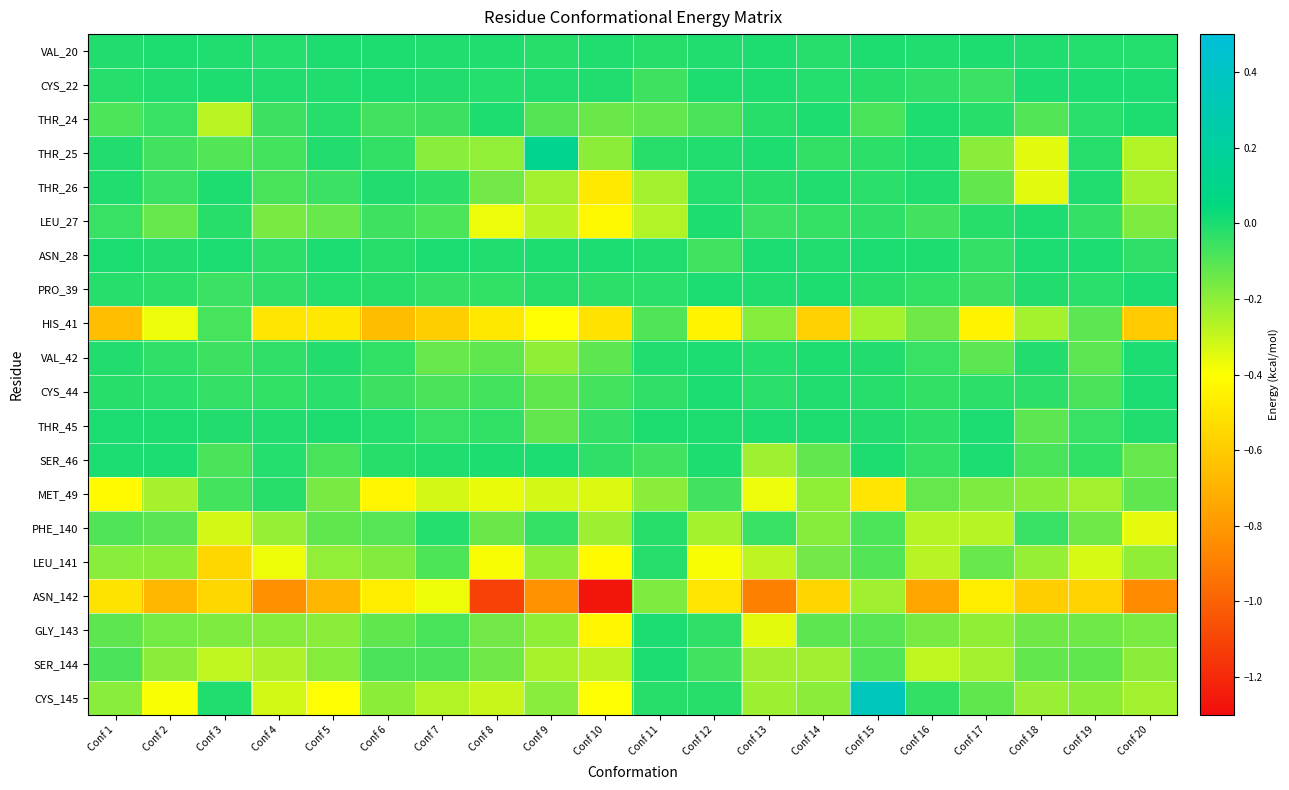

How many series are shown in this chart?

20